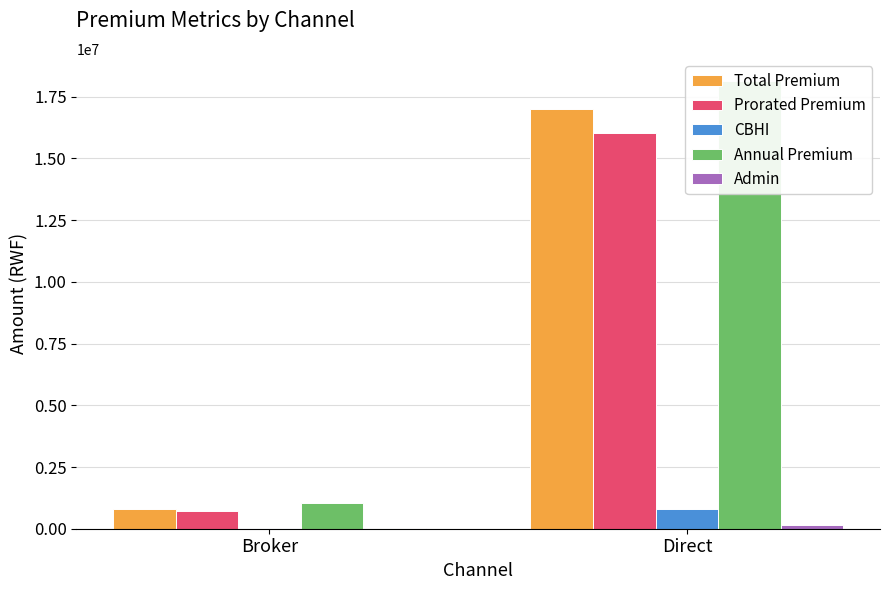

Which label corresponds to the largest value in the chart?

Direct